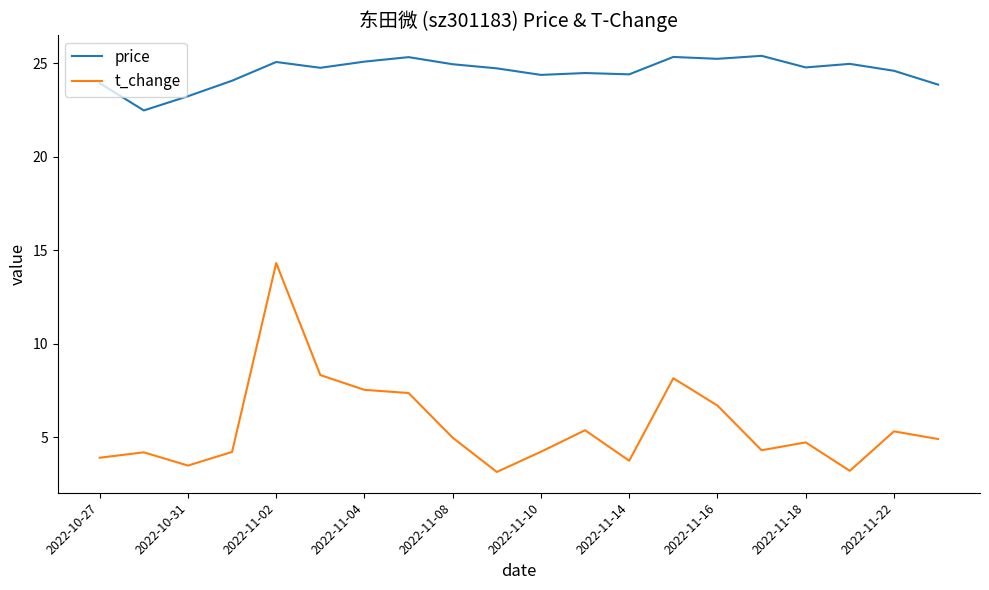

Which series has the largest range (max minus min)?

t_change